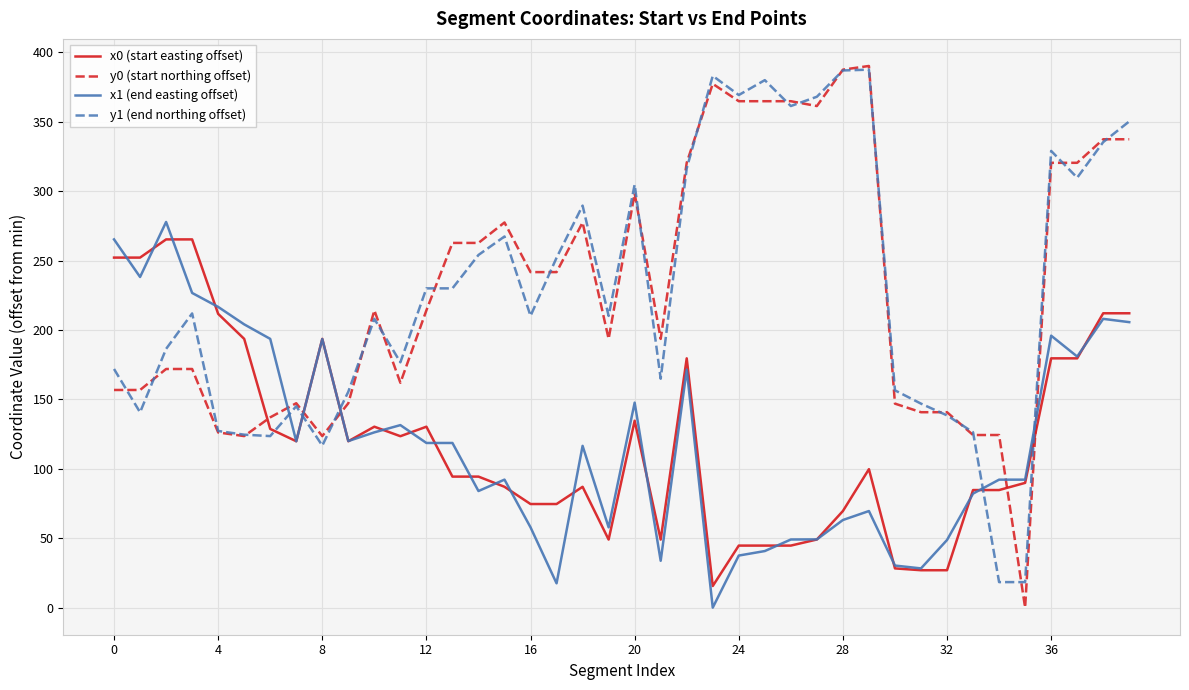

What is the maximum value shown in the chart?

390.3